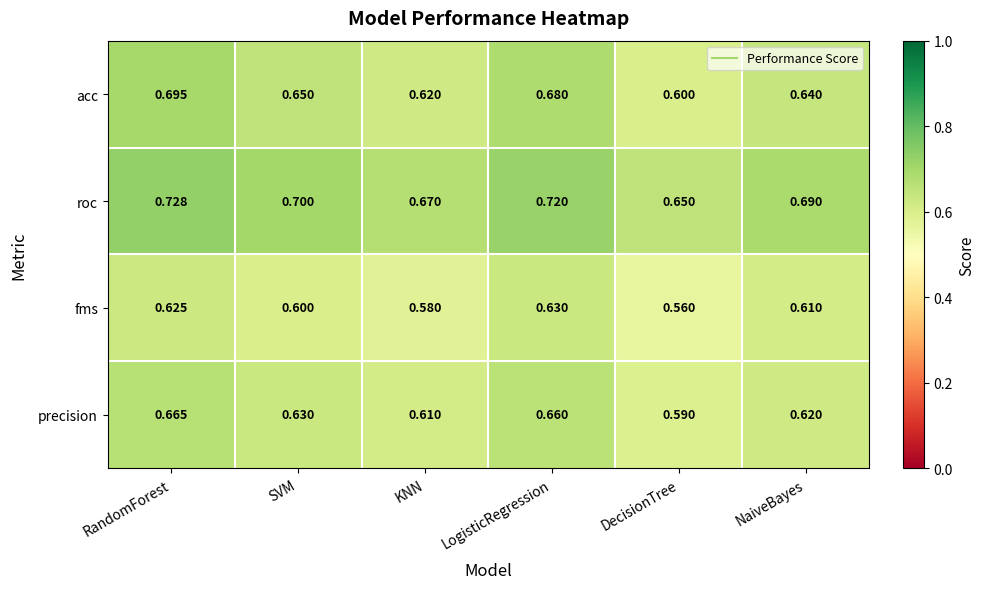

Which label corresponds to the largest value in the chart?

RandomForest